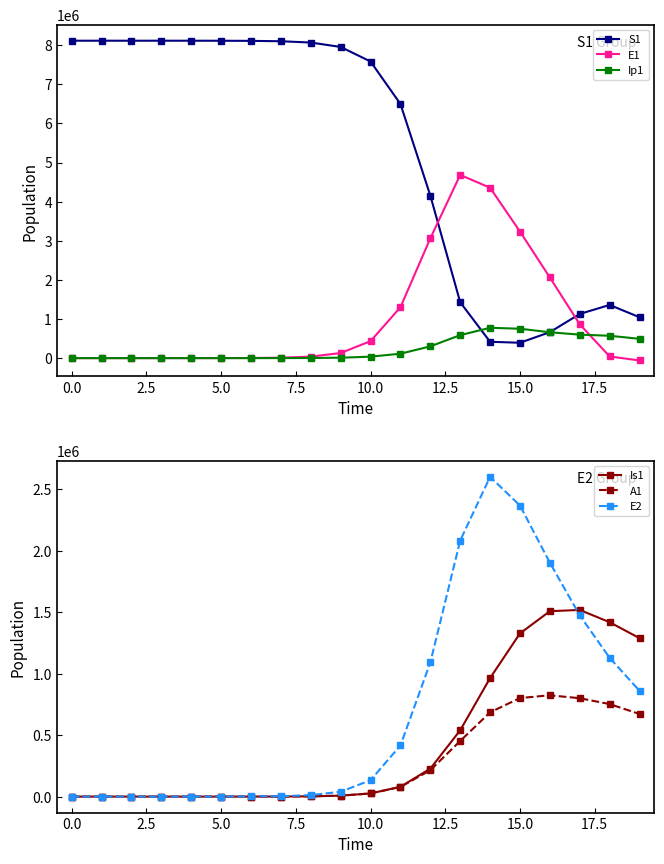

Is this an area chart (filled region under the line)?

No